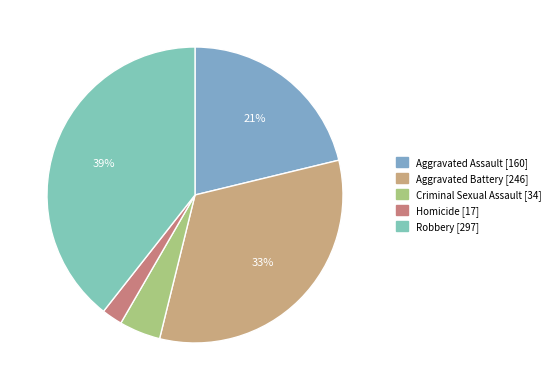

Count the number of slices in the pie.

5